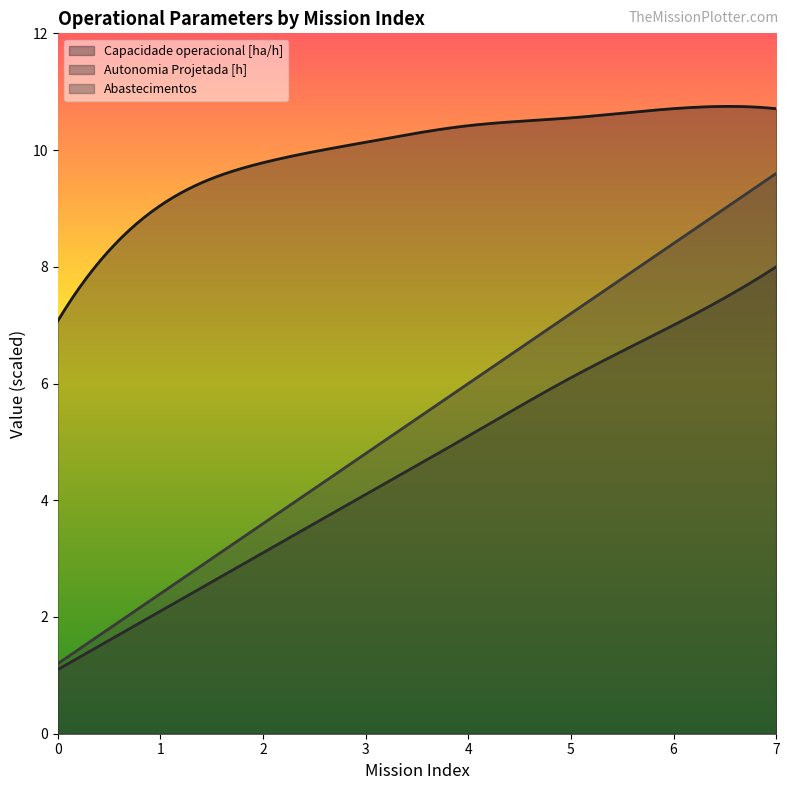

How many lines are shown in the chart?

3